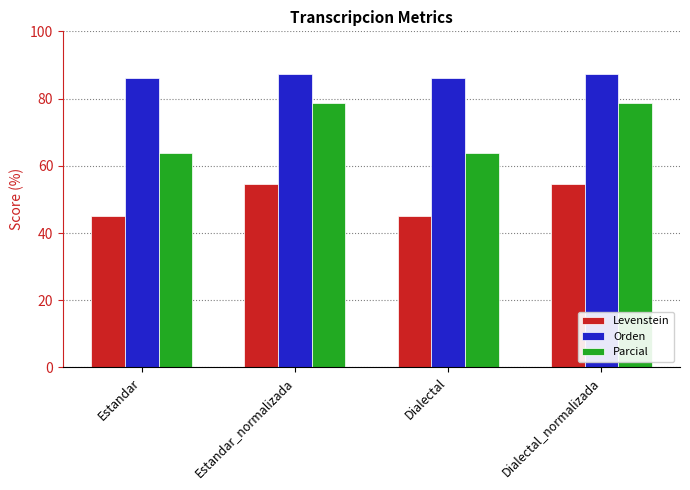

How many distinct data groups are displayed?

3